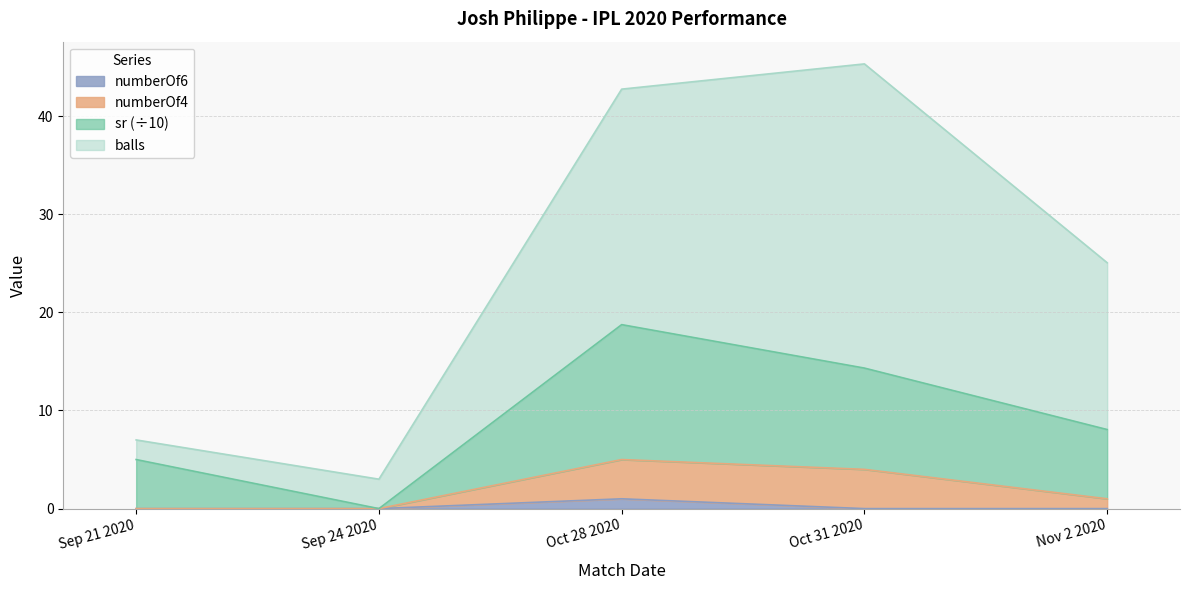

Which series has the largest total across all categories?

balls